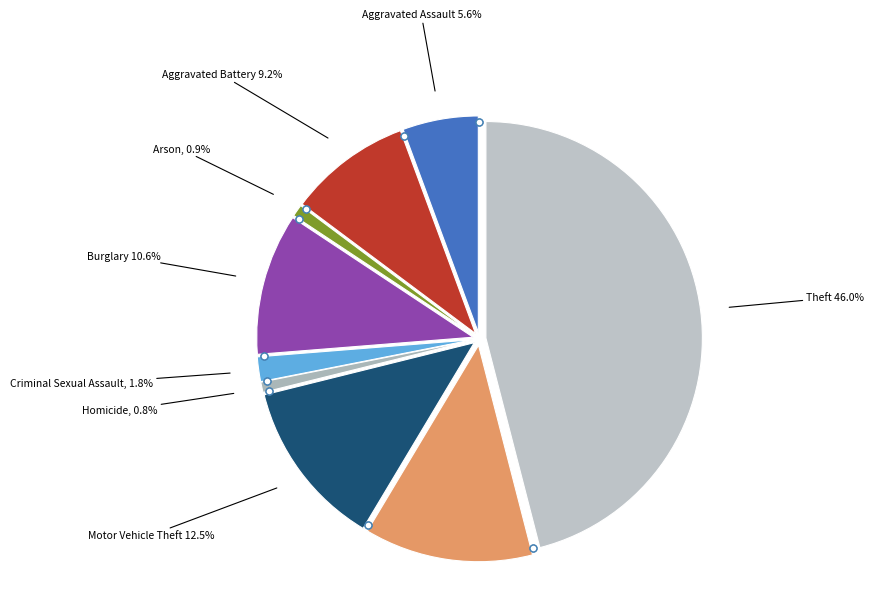

How many slices are in this pie chart?

9